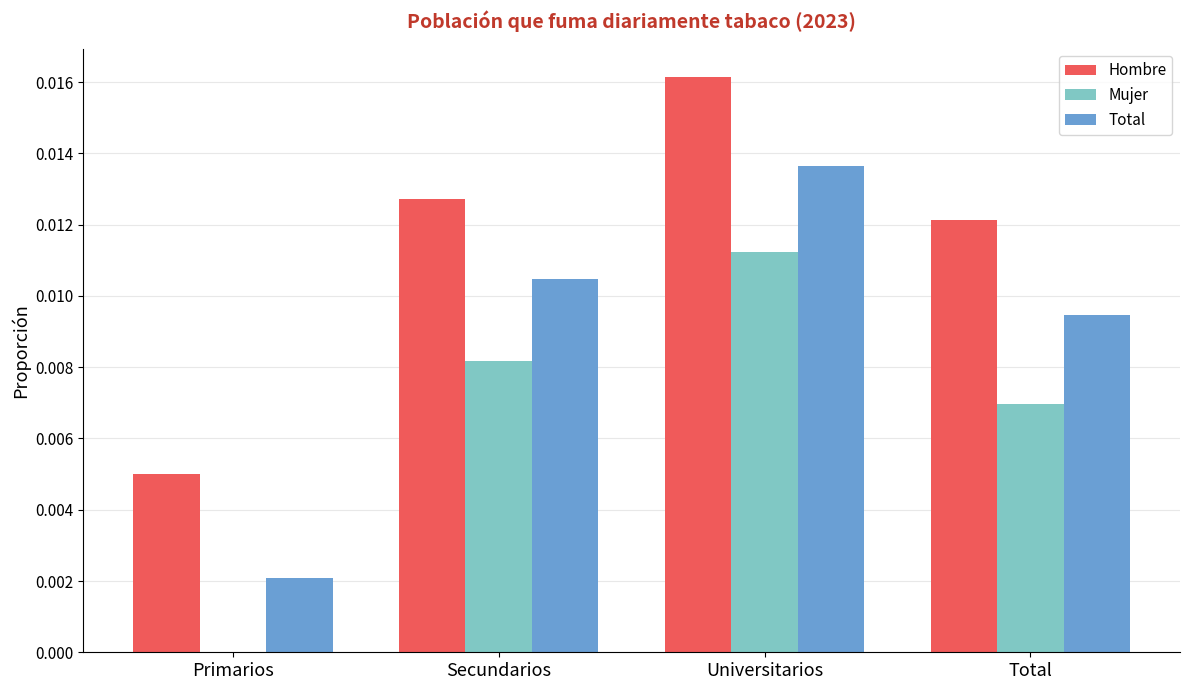

Between Primarios and Universitarios, which series saw the biggest shift?

Total